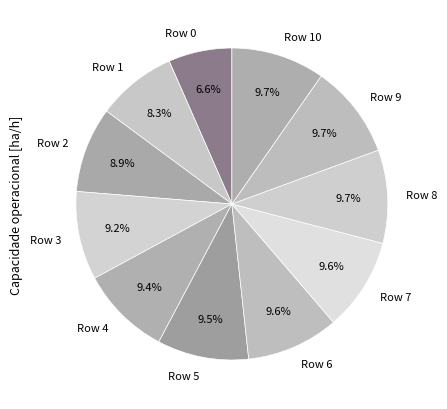

To the nearest percent, what percentage of the pie is Row 2?

9%